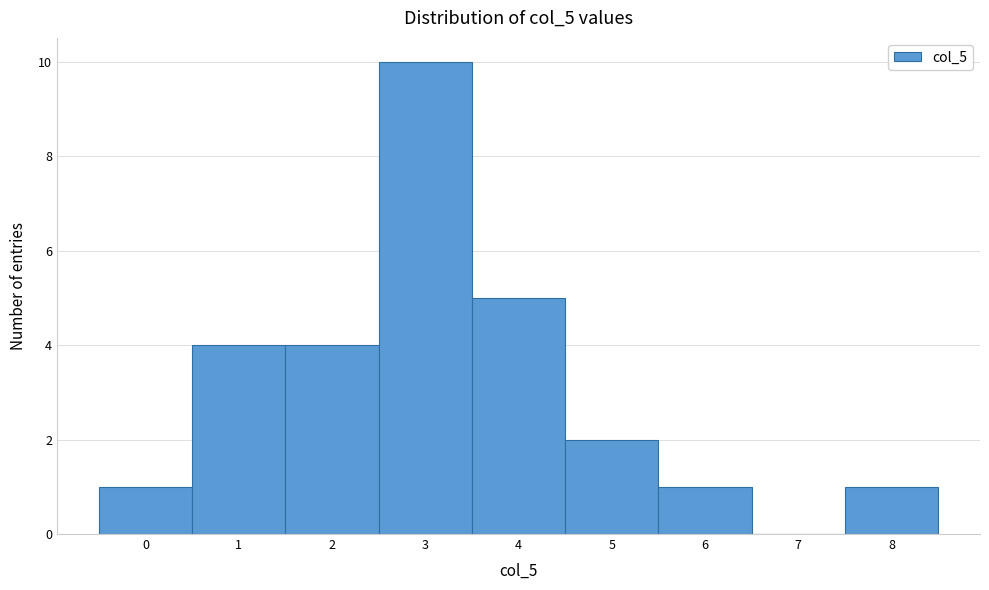

Reading left to right, extract all data points from this chart.

0=1	1=4	2=4	3=10	4=5	5=2	6=1	7=0	8=1